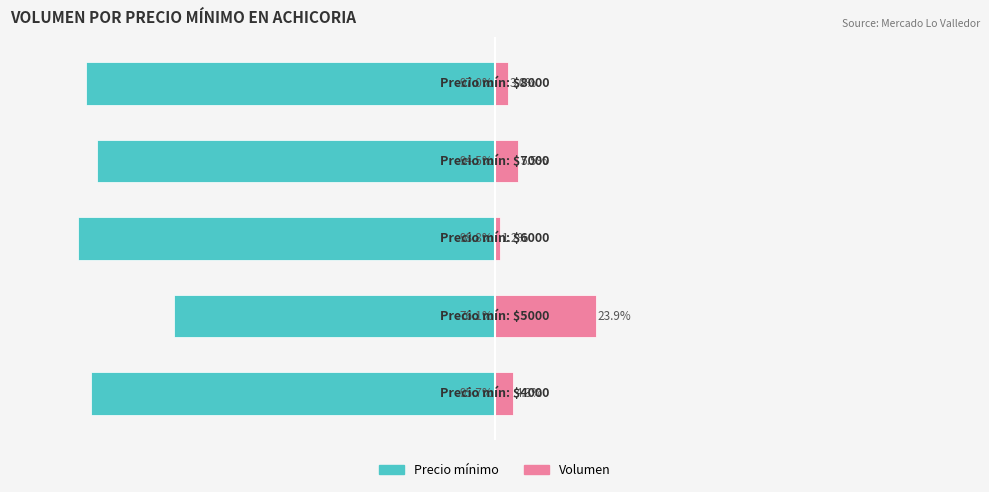

Reading left to right, list all the values displayed in this chart.

Precio minimo: 0=-95.7	1=-76.1	2=-98.8	3=-94.5	4=-97.0
Volumen: 0=4.3	1=23.9	2=1.2	3=5.5	4=3.0